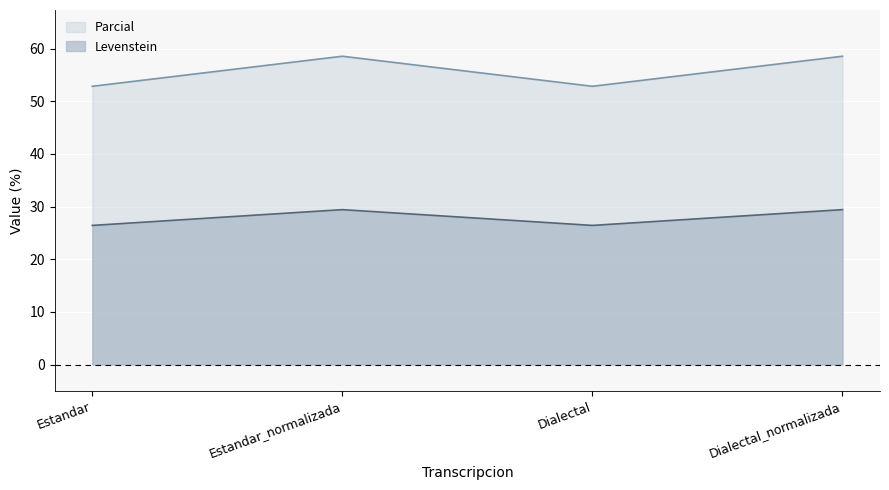

Which series changed the most between Dialectal and Dialectal_normalizada?

Parcial